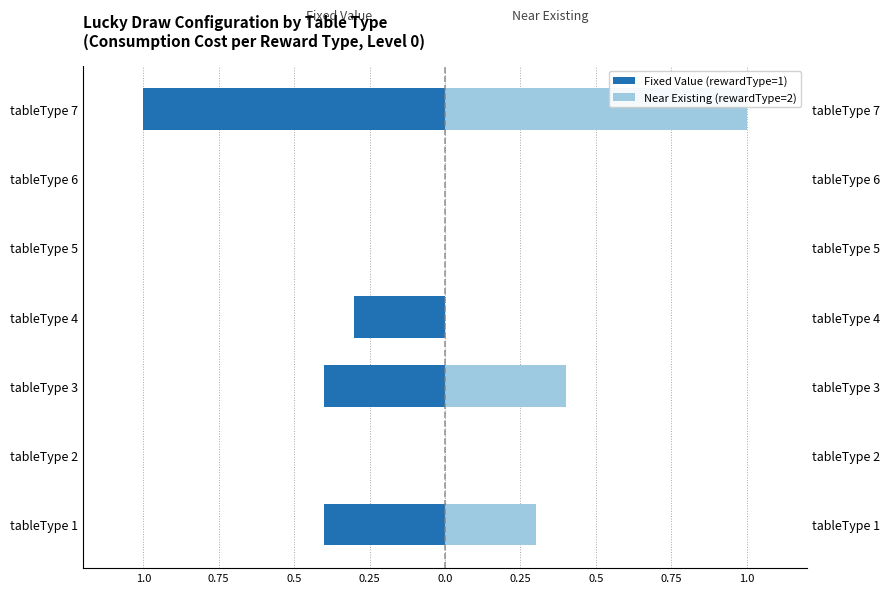

At 0.25, list the series in order from smallest to largest.

Fixed Value (rewardType=1), Near Existing (rewardType=2)